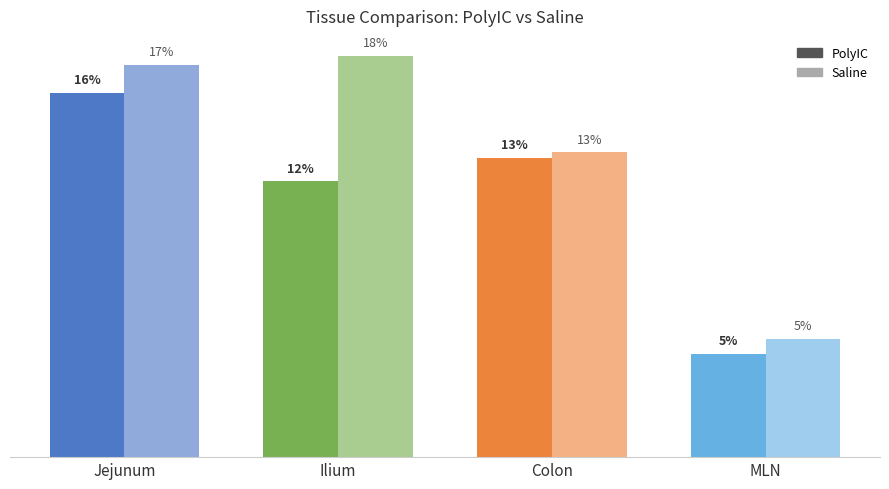

Are the bars horizontal?

No